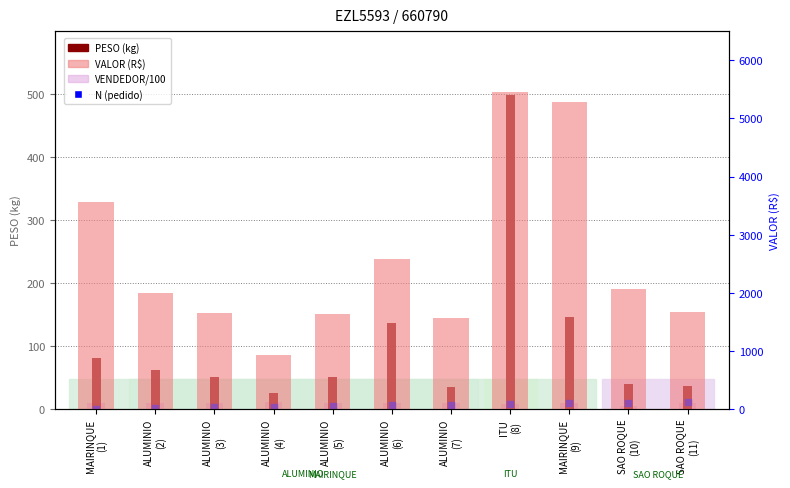

At how many categories does at least one series exceed 2171?

4